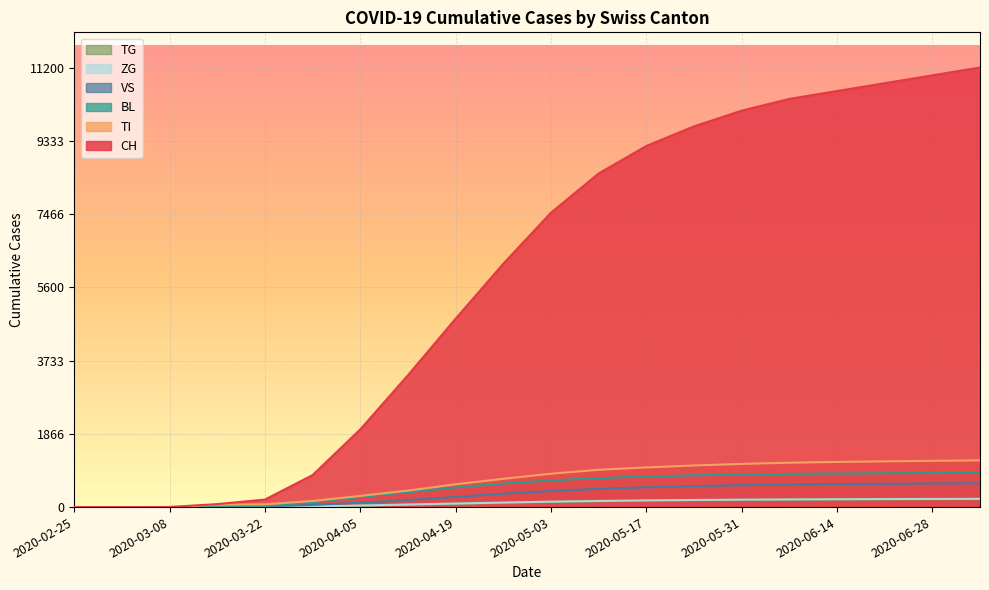

True or false: CH has a value of 10800 at 17.

True